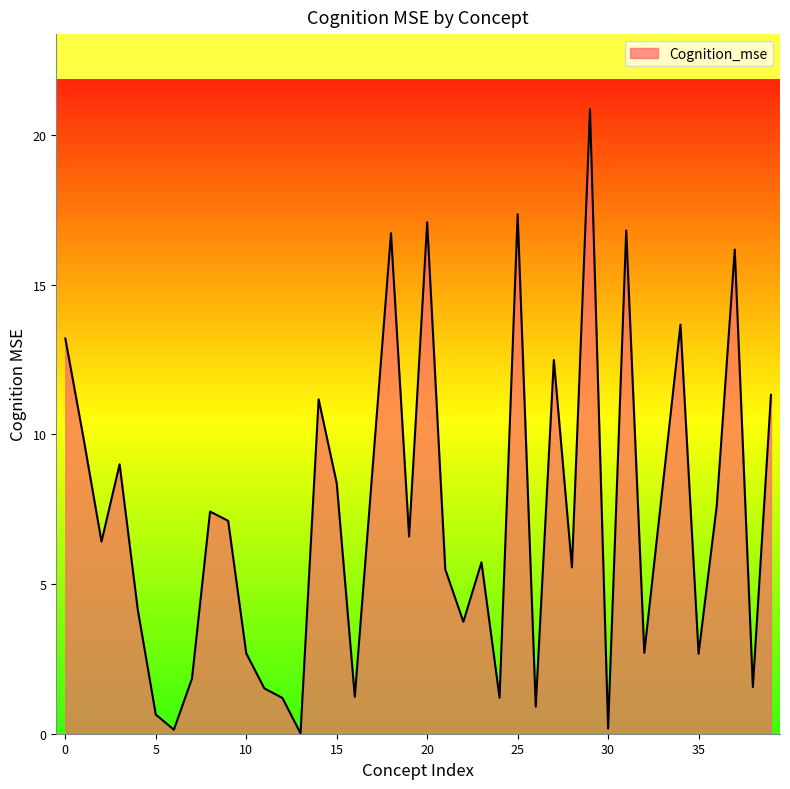

What is the maximum value shown in the chart?

20.9